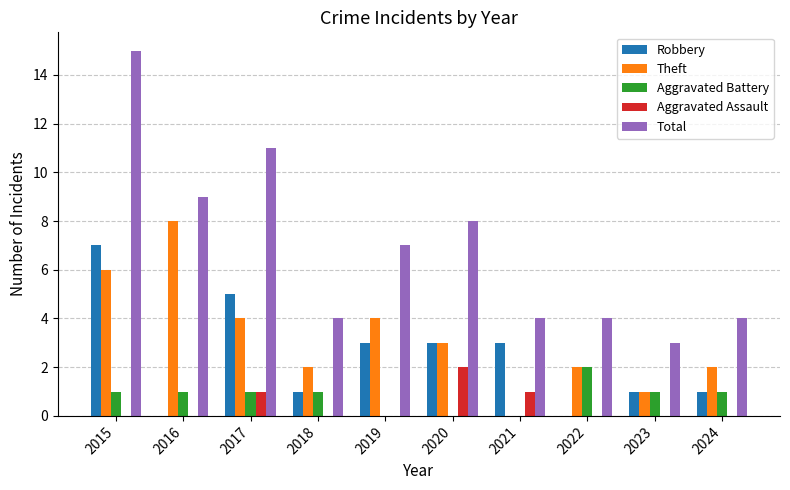

Which series has the widest spread of values?

Total